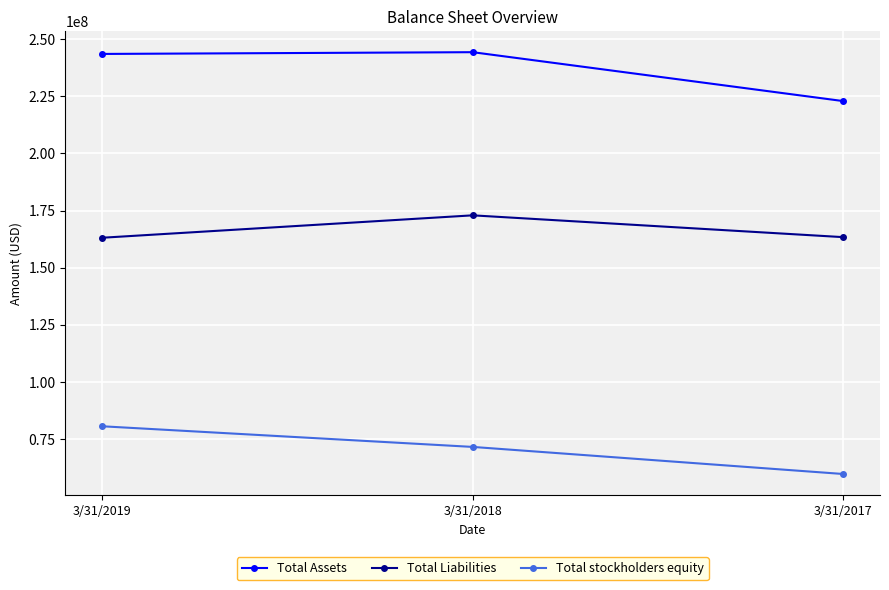

Between 3/31/2018 and 3/31/2017, which series saw the biggest shift?

Total Assets